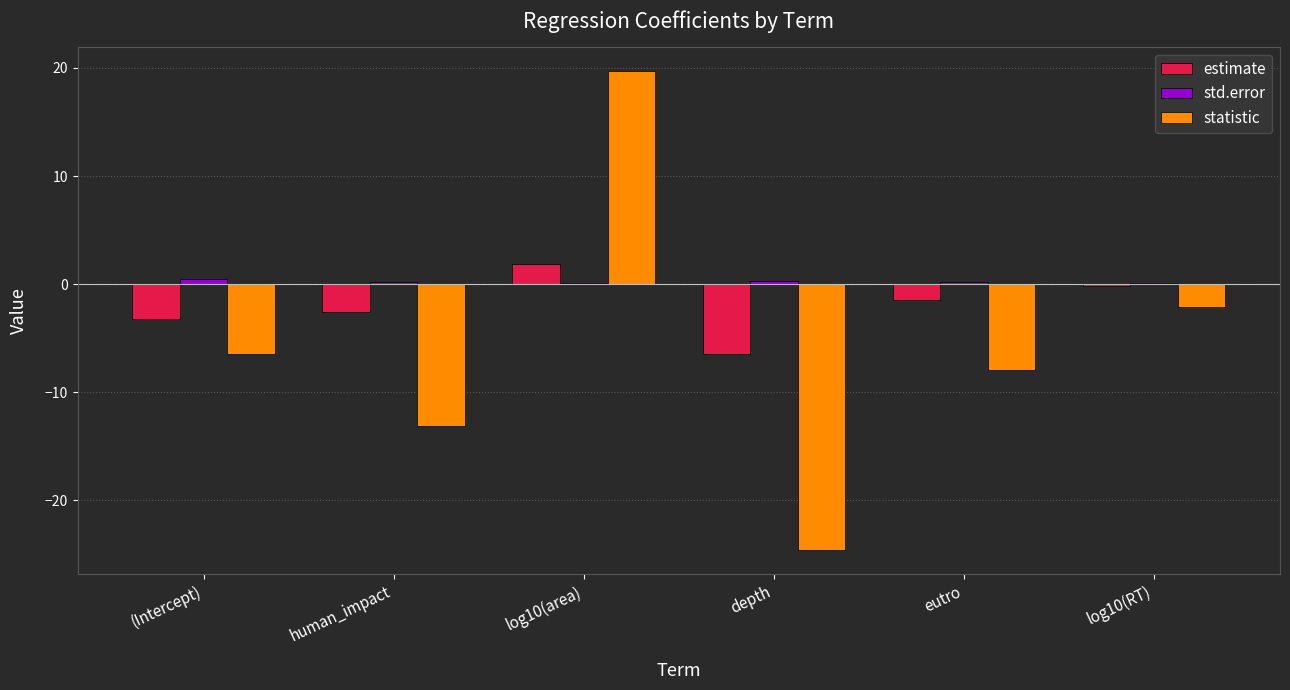

Which series has the largest total across all categories?

std.error